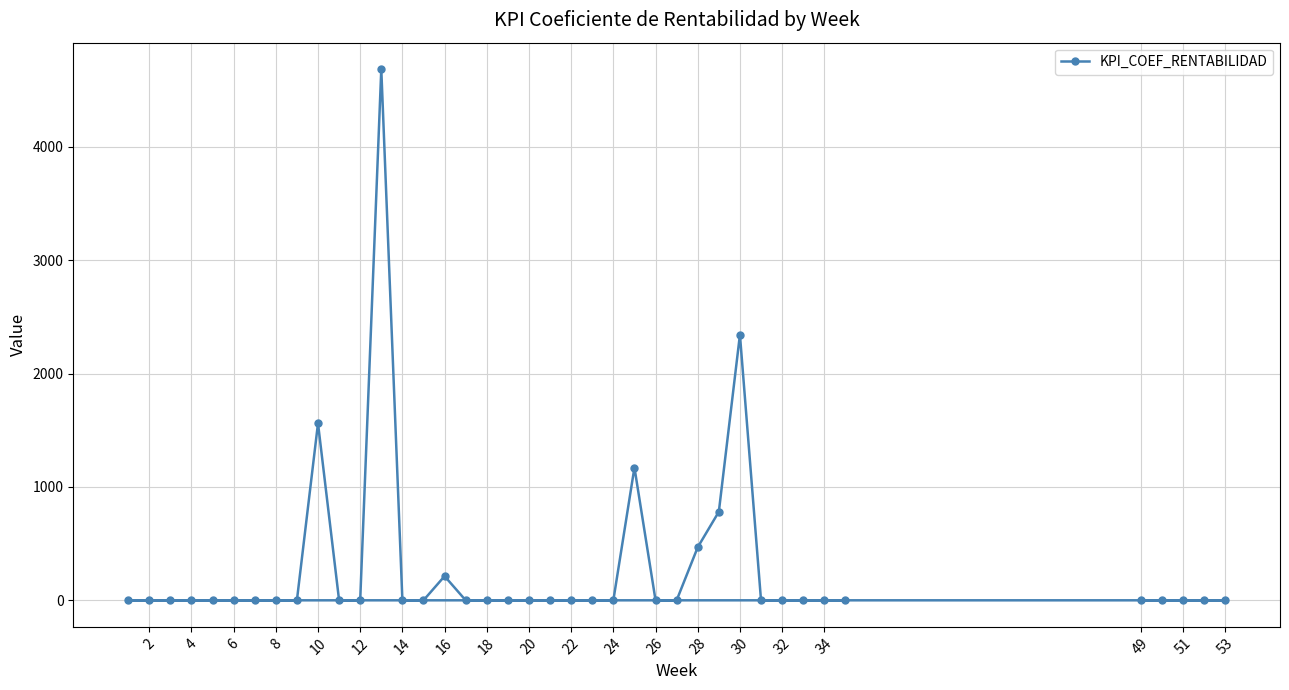

Is it true that the value at 53 is 0?

True